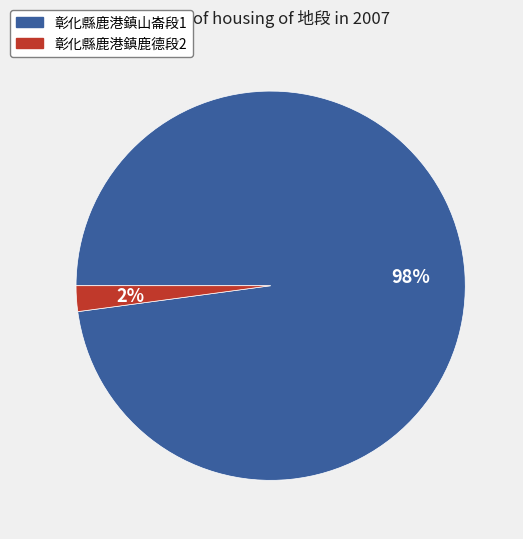

Which category has the biggest portion of the pie?

彰化縣鹿港鎮山崙段1